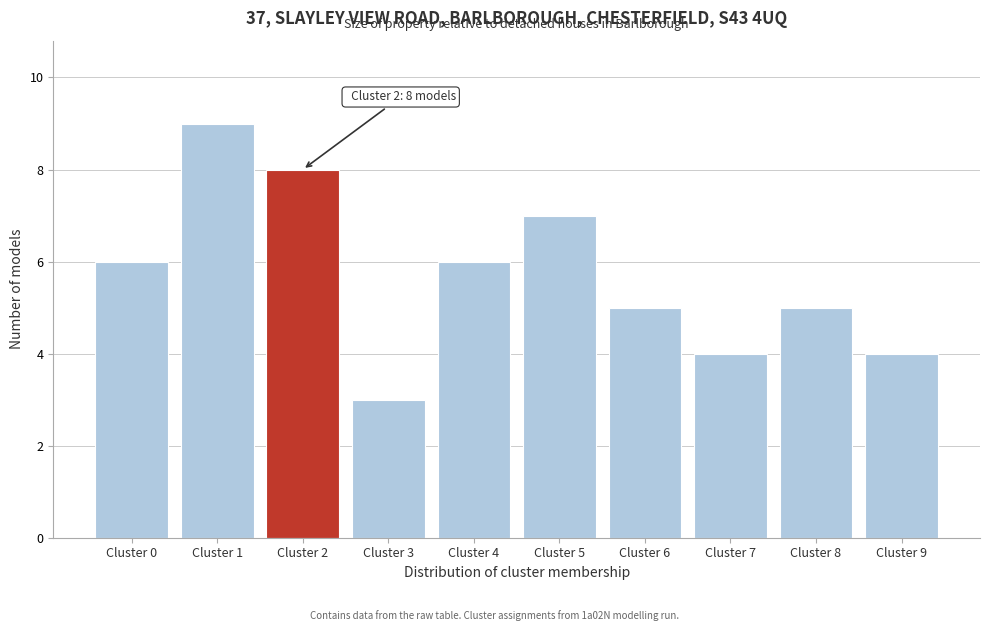

Reading left to right, transcribe all the data shown in this chart.

Cluster 0=6	Cluster 1=9	Cluster 2=8	Cluster 3=3	Cluster 4=6	Cluster 5=7	Cluster 6=5	Cluster 7=4	Cluster 8=5	Cluster 9=4